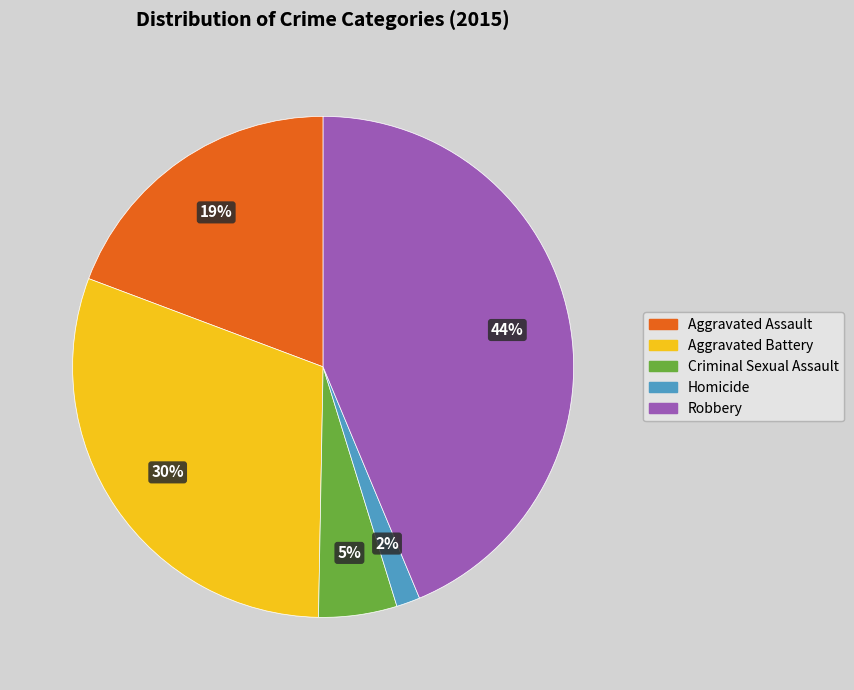

Which slice is the smallest?

Homicide